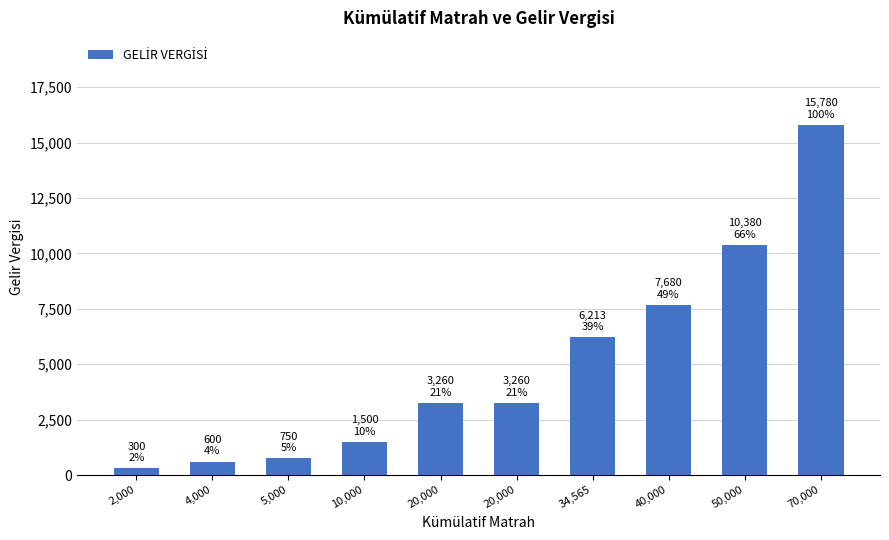

The value at 40,000 is 7680.0. True or false?

True